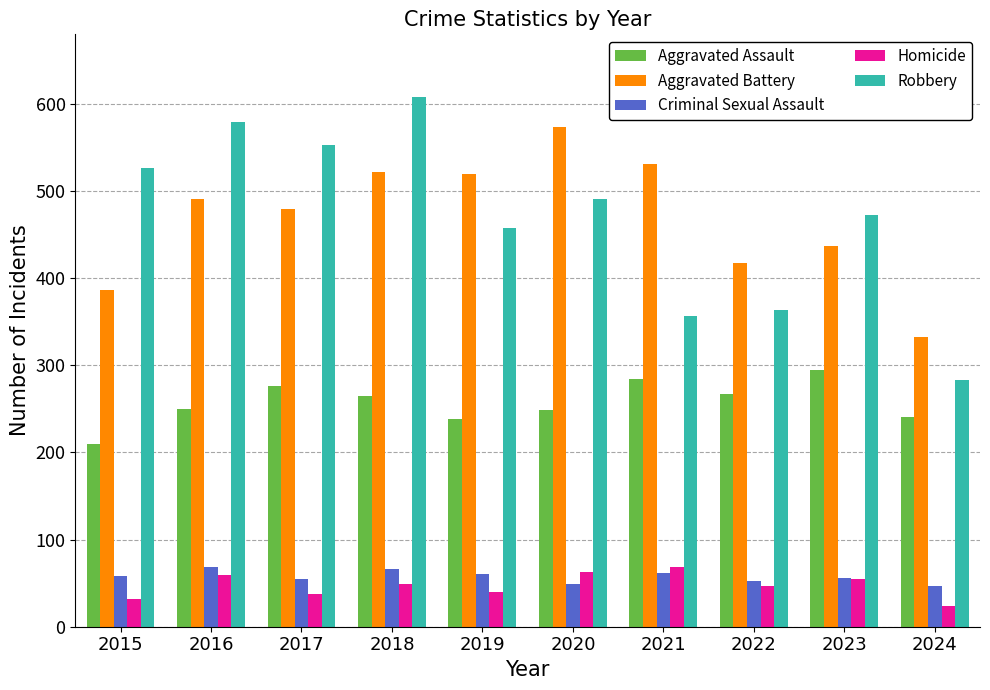

What is the difference between the maximum and minimum values in the Aggravated Battery series?

241